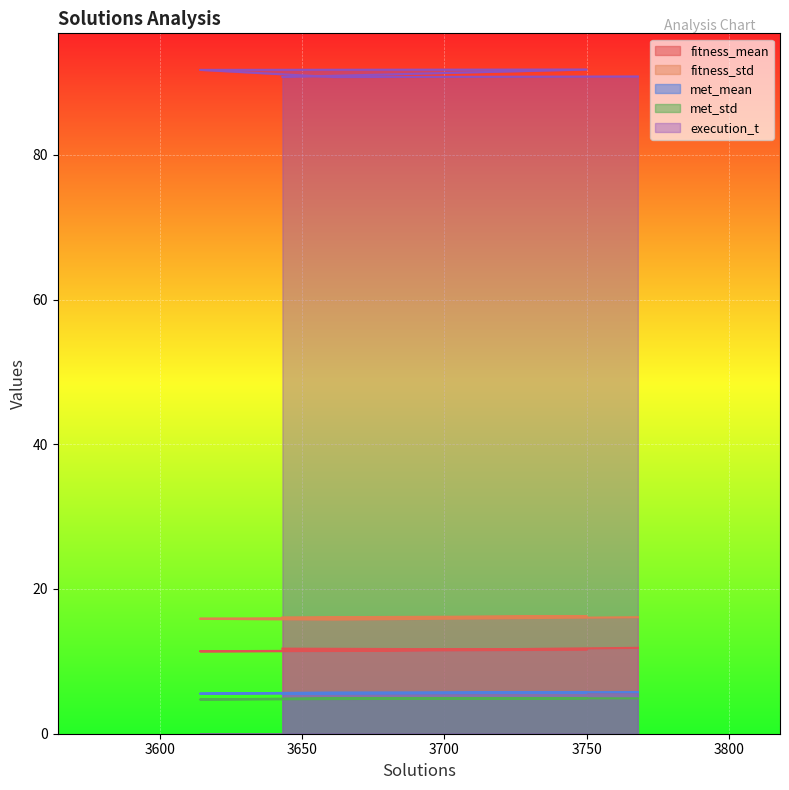

What is the label of the 1st point from the right?

3768